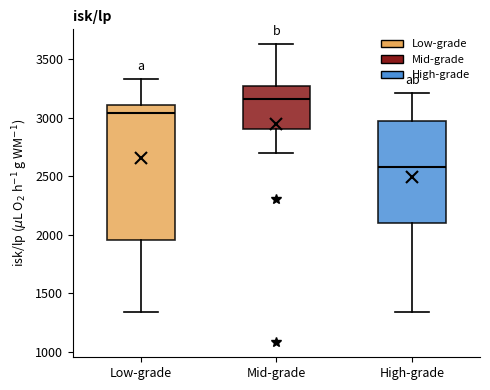

Which box is the tallest, from its lower edge to its upper edge?

Low-grade